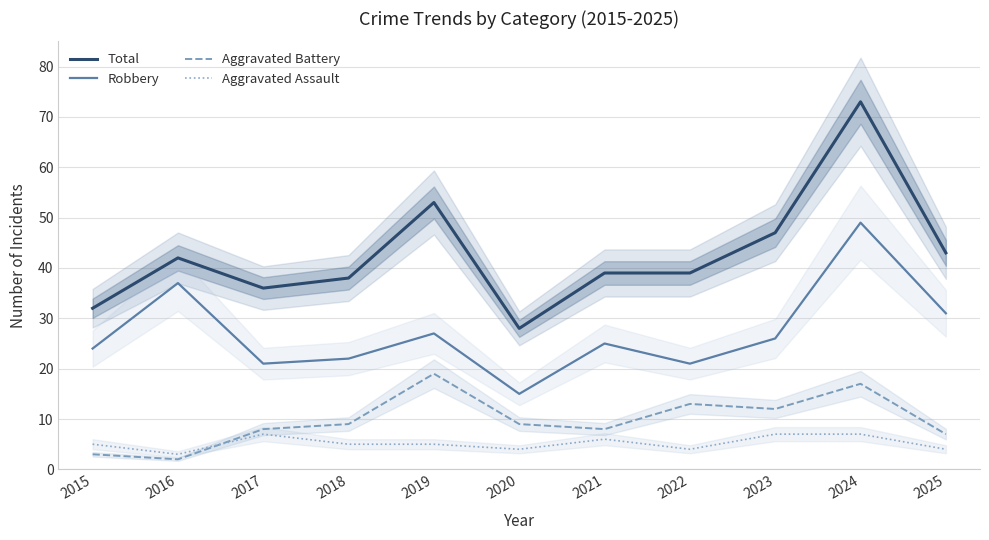

True or false: Robbery and Aggravated Assault cross at least once.

False